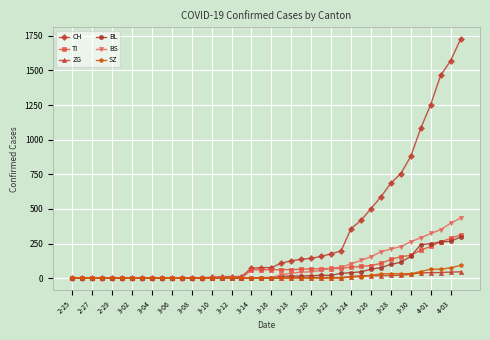

What is the value of the BL point at the 24th from the left?

16